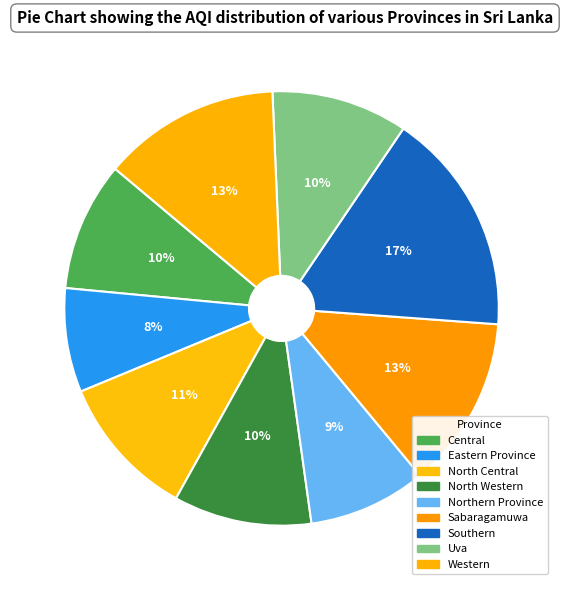

Is it true that Central is 1% of the pie?

False